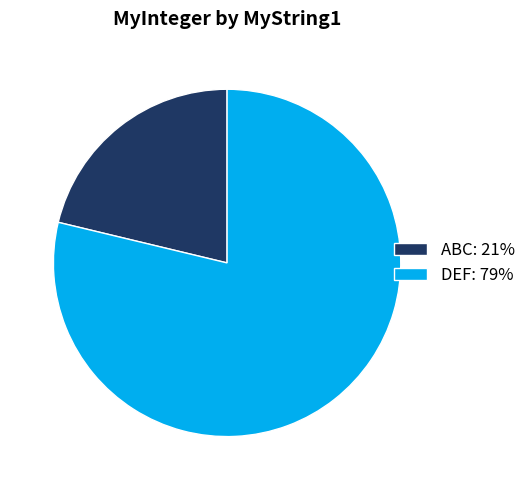

Which category has the biggest portion of the pie?

DEF